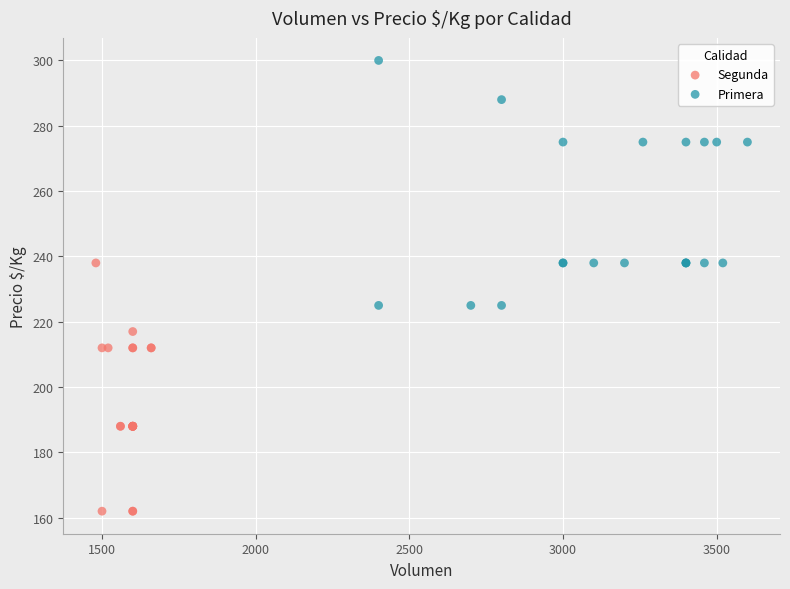

Which series contains the lowest Y value?

Segunda